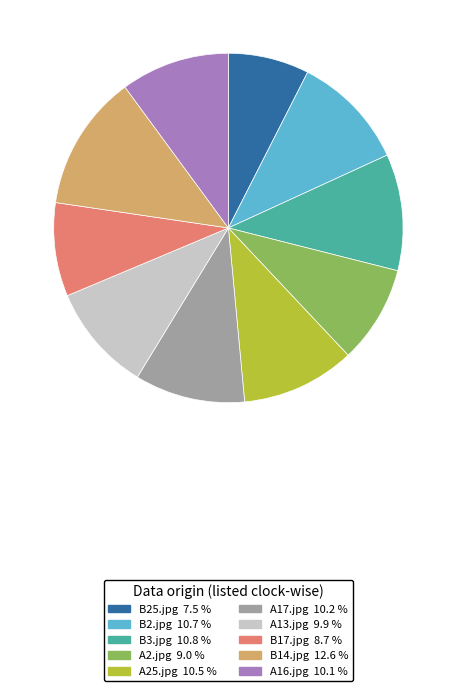

Does B3.jpg 10.8 % account for over 50% of the chart?

No